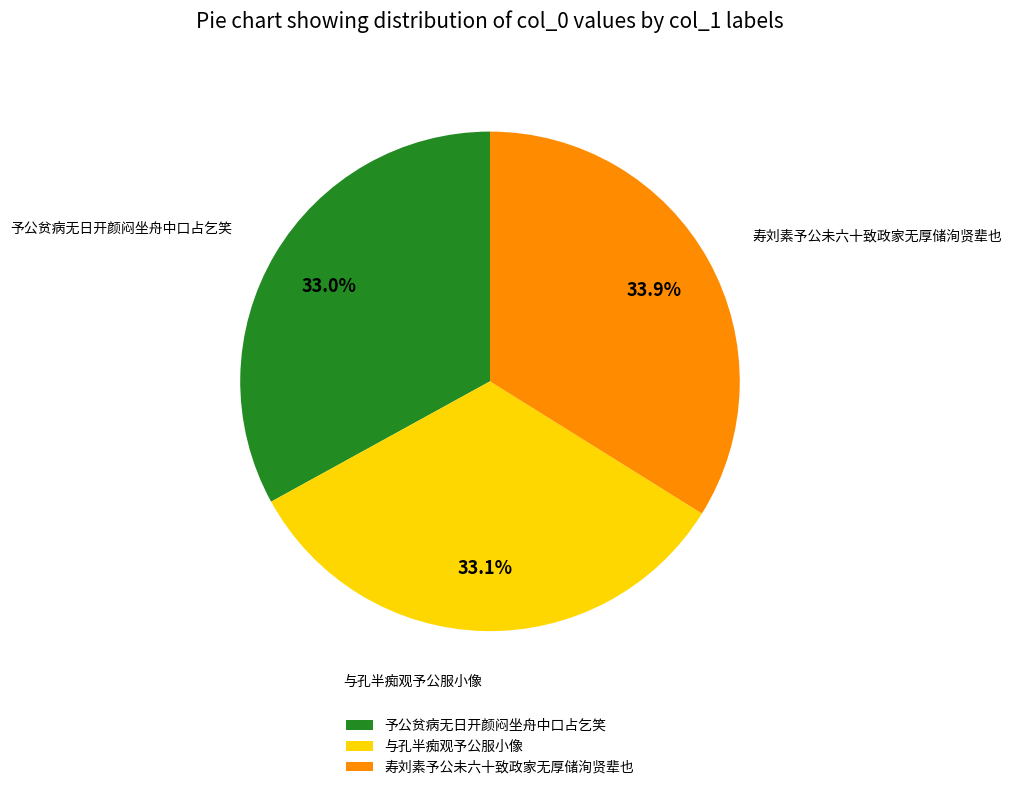

True or false: 寿刘素予公未六十致政家无厚储洵贤辈也 accounts for 34% of the total.

True